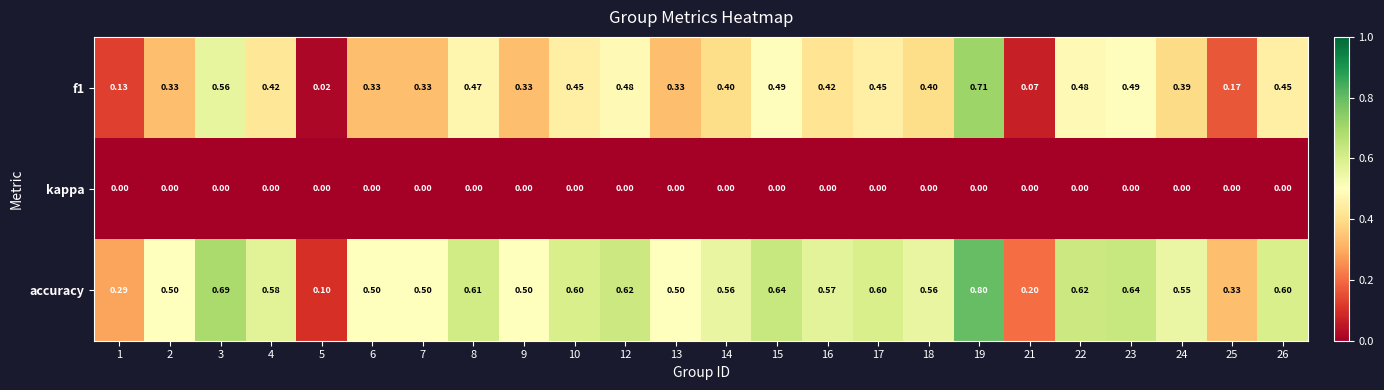

At 9, list the series in order from smallest to largest.

kappa, f1, accuracy